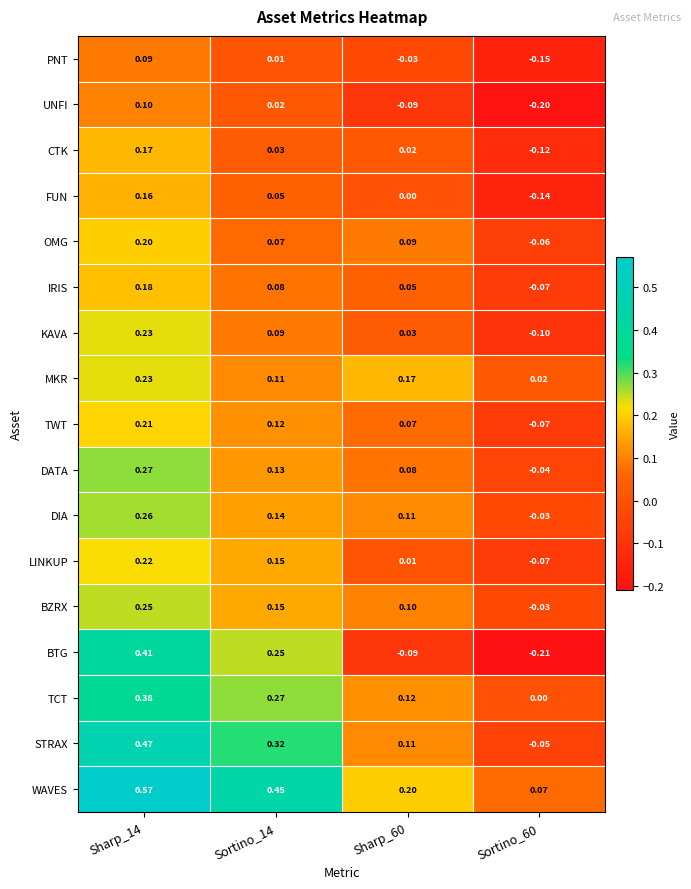

Is the value of BTG at Sortino_14 greater than the value of BZRX at Sharp_60?

Yes